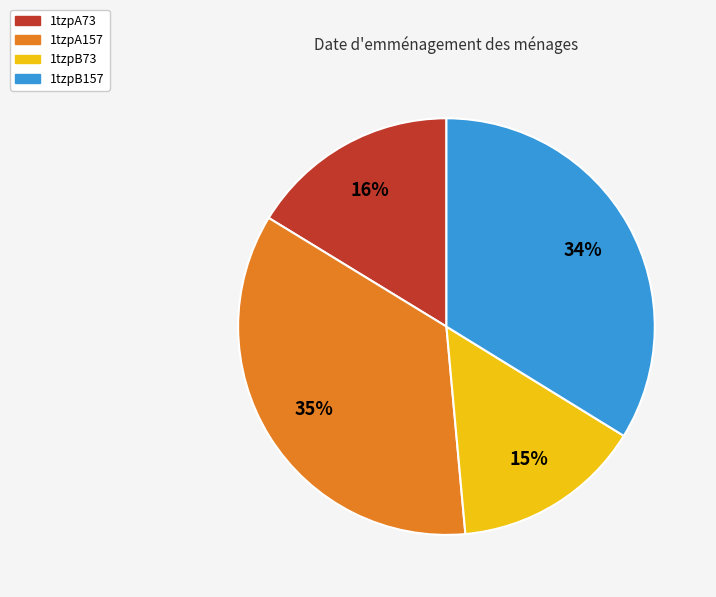

Rank the categories by value from highest to lowest.

1tzpA157, 1tzpB157, 1tzpA73, 1tzpB73